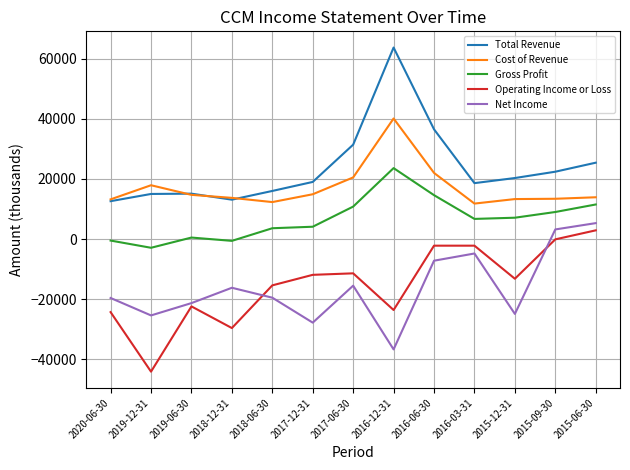

What is the difference between the Operating Income or Loss values at 2020-06-30 and 2016-12-31?

700